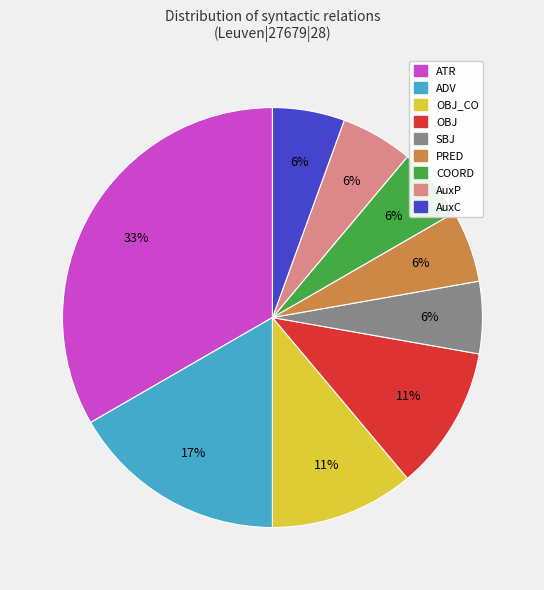

To the nearest percent, what is the average slice percentage?

11%